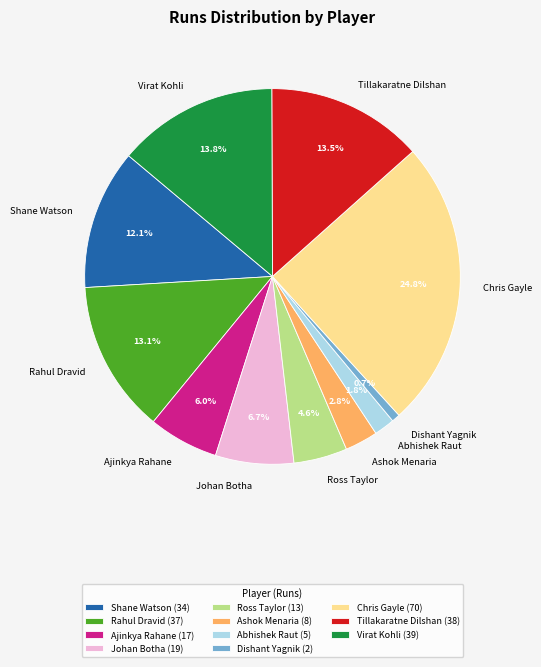

What percentage is NOT represented by Ashok Menaria?

97.2%